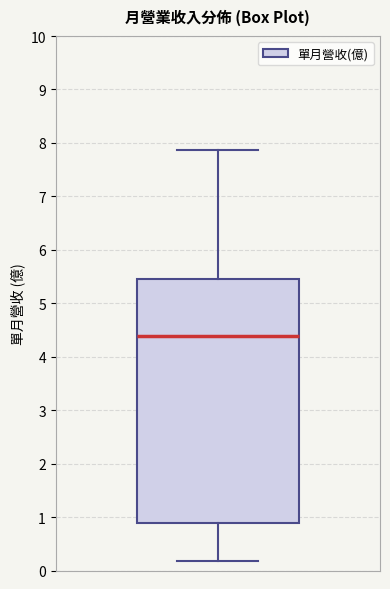

Read this box plot against the y-axis: the position of the median line, the range covered by the box, and the ends of both whiskers. The values are not printed on the chart, so give them approximately, as read against the axis.

median 4.4, box 0.9 to 5.5, whiskers 0.2 to 7.9